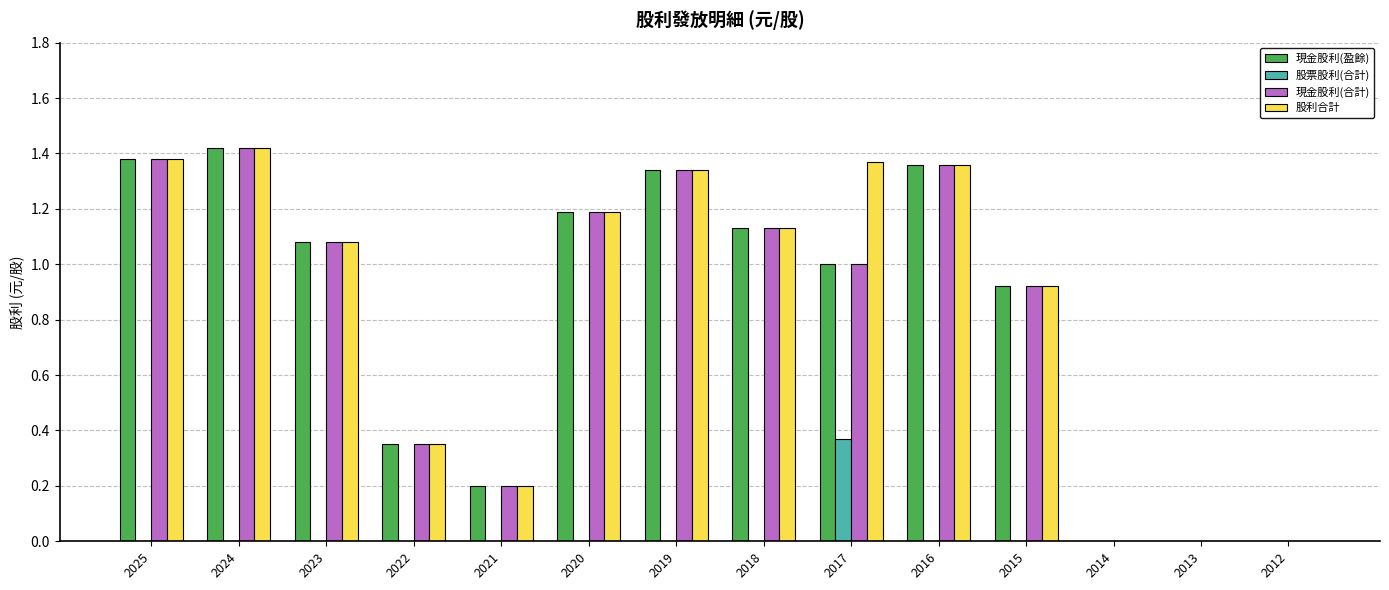

Is it true that 現金股利(盈餘) equals -0.7 at 2014?

False